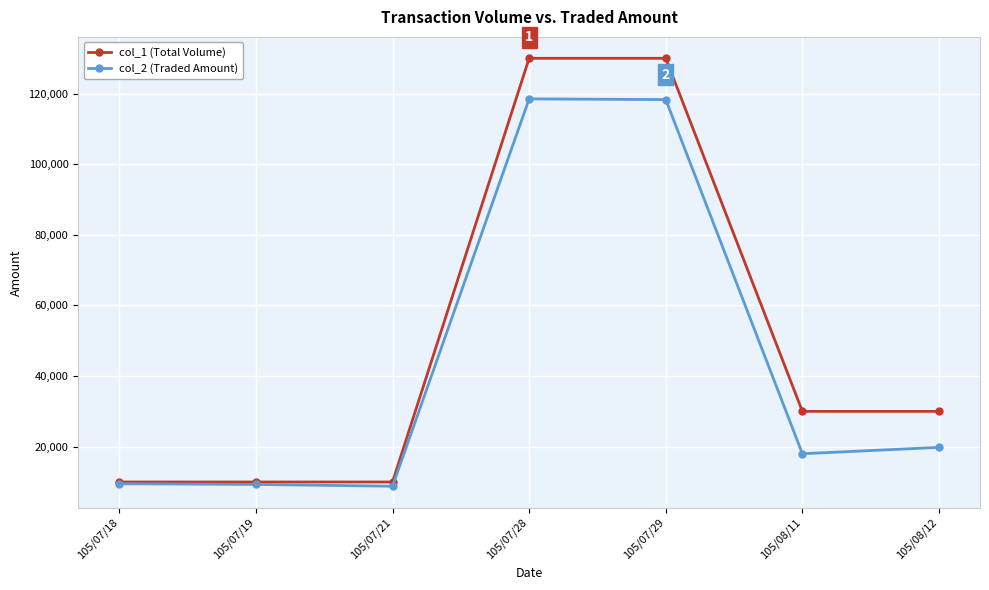

What is the label of the 7th point from the right?

105/07/18